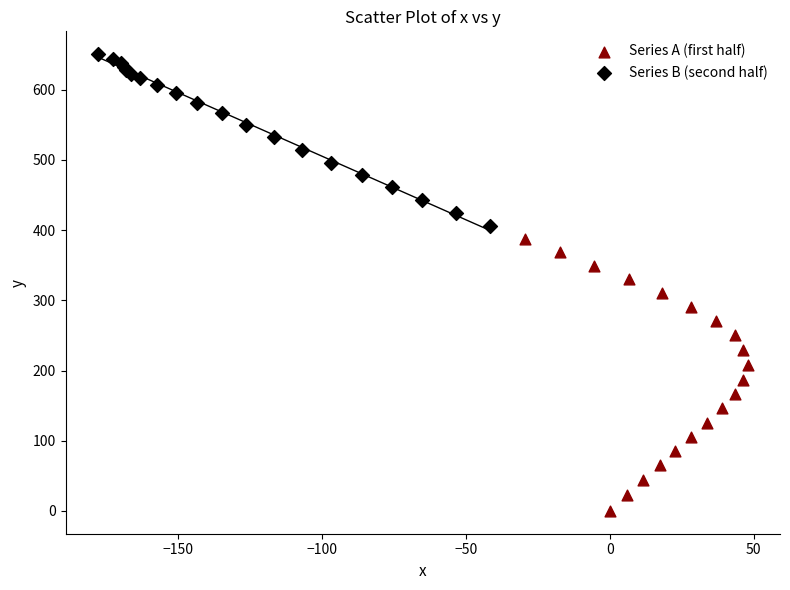

Which series contains the highest Y value?

Series B (second half)